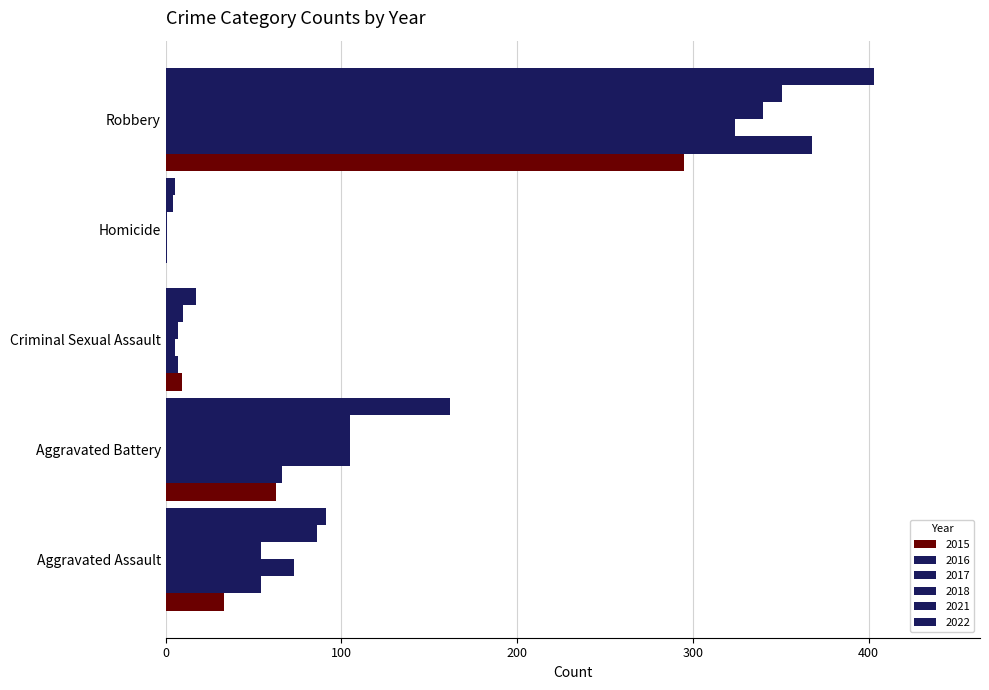

Which category has the lowest value across all series?

Homicide